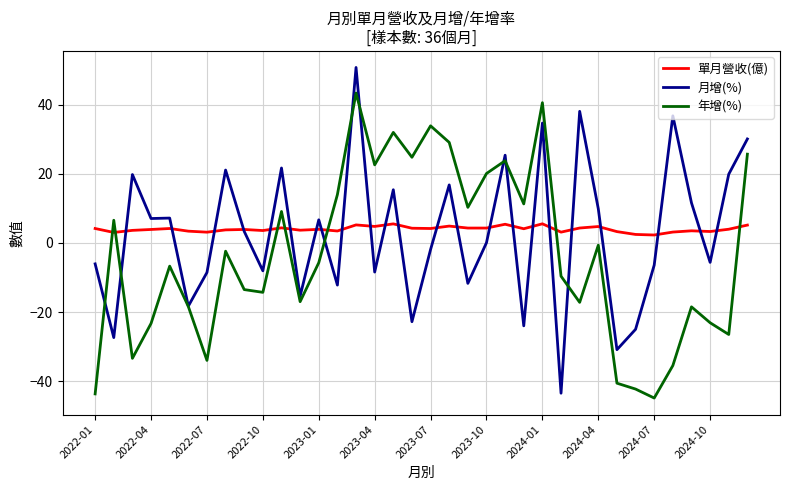

True or false: 年增(%) and 單月營收(億) intersect in this chart.

True